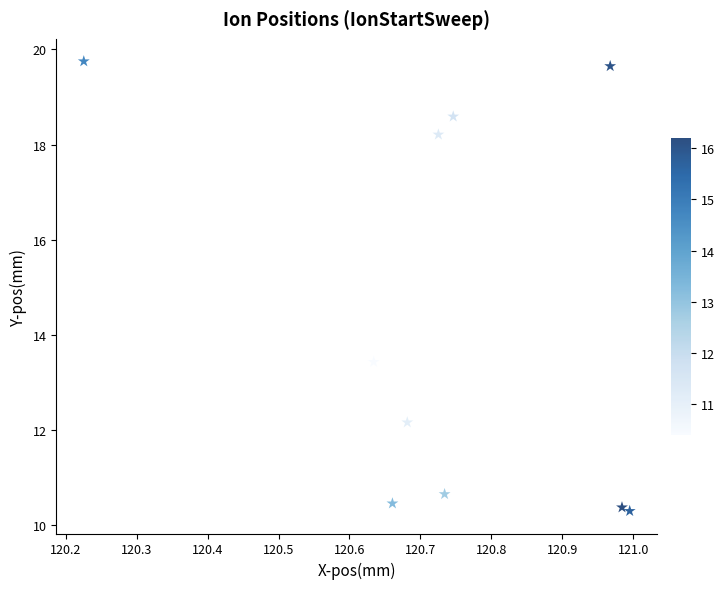

What is the average Y value?

14.4